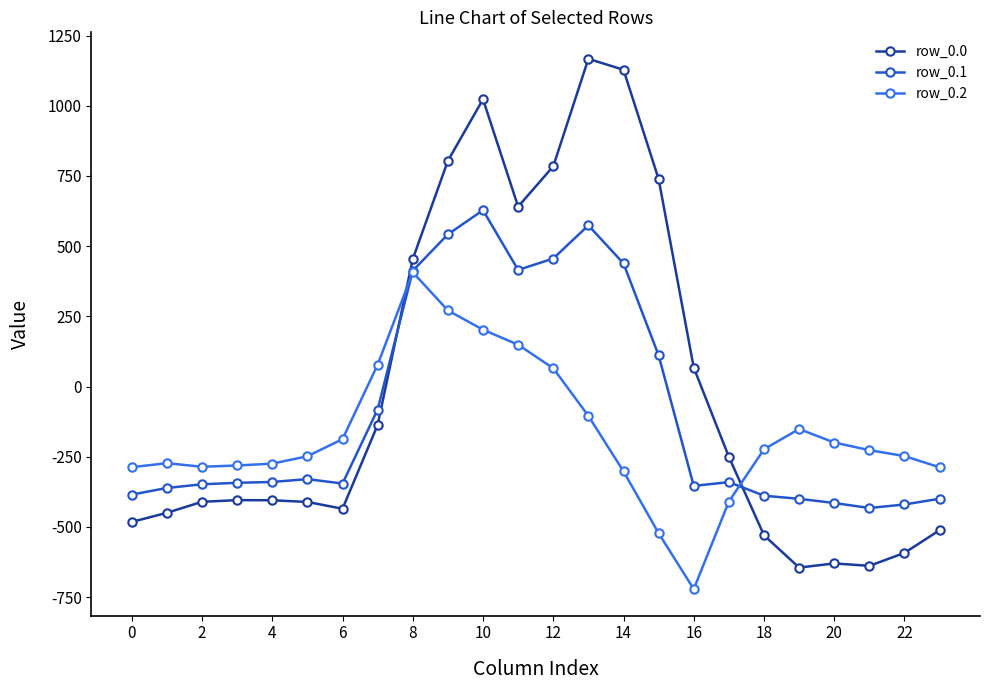

List the series in order of their overall mean, highest first.

row_0.0, row_0.1, row_0.2